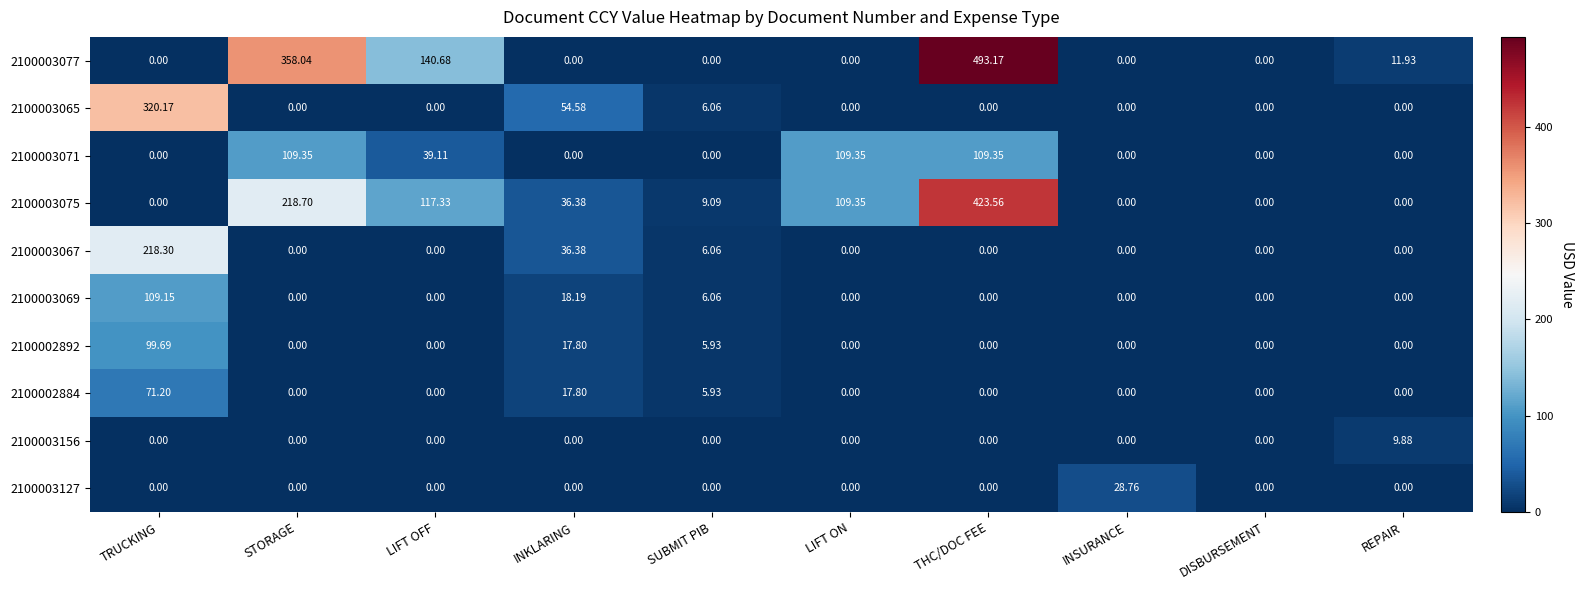

At which category is the sum across all series the highest?

THC/DOC FEE